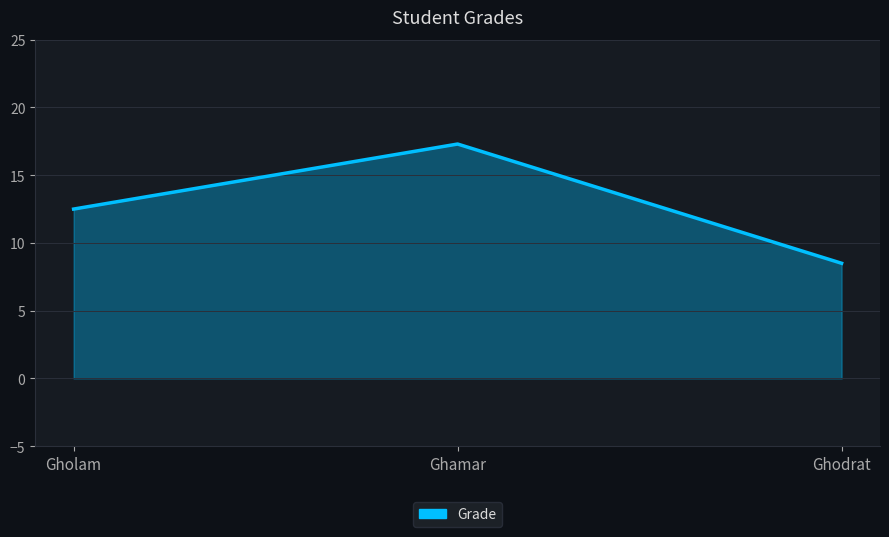

What is the smallest value displayed?

8.5